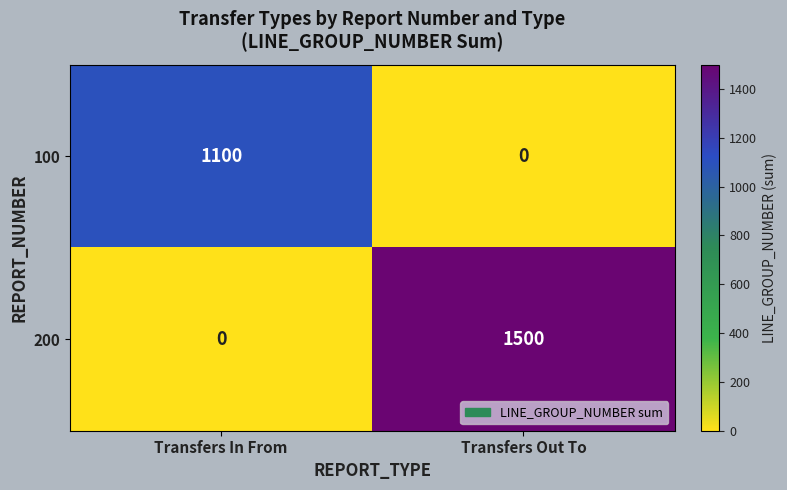

What is the maximum value shown in the chart?

1500